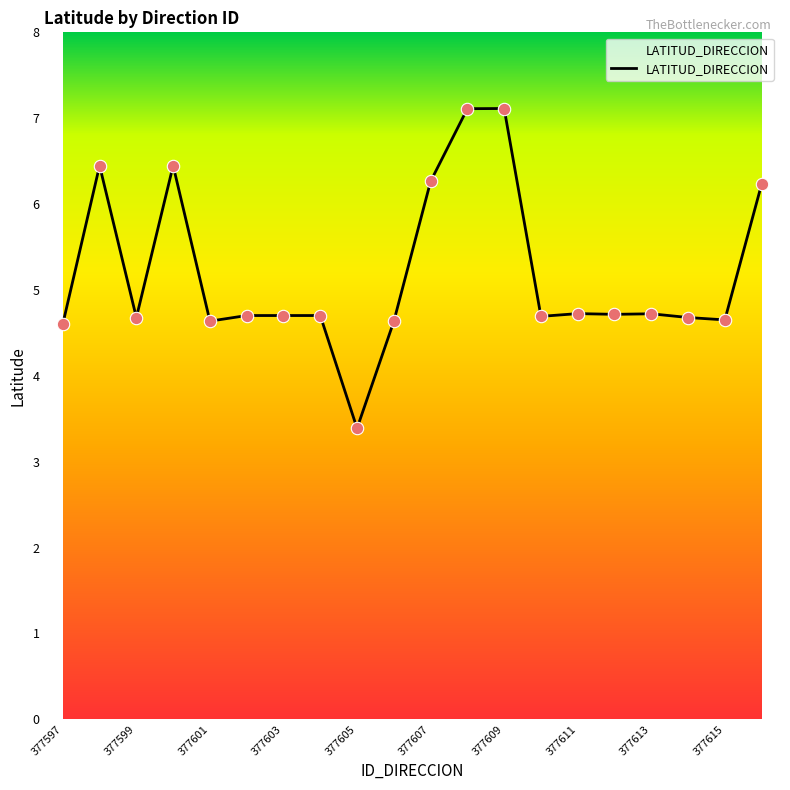

What is the maximum value shown in the chart?

7.1